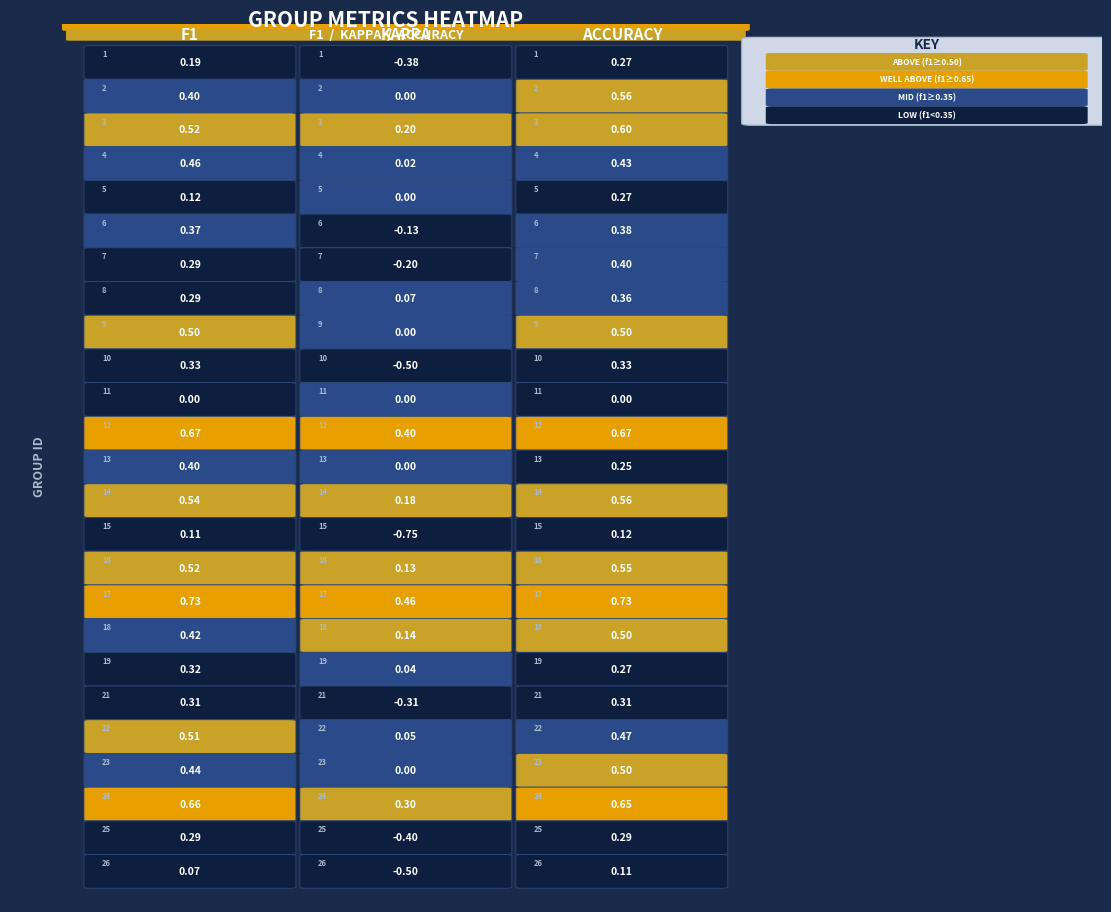

How many distinct data groups are displayed?

25